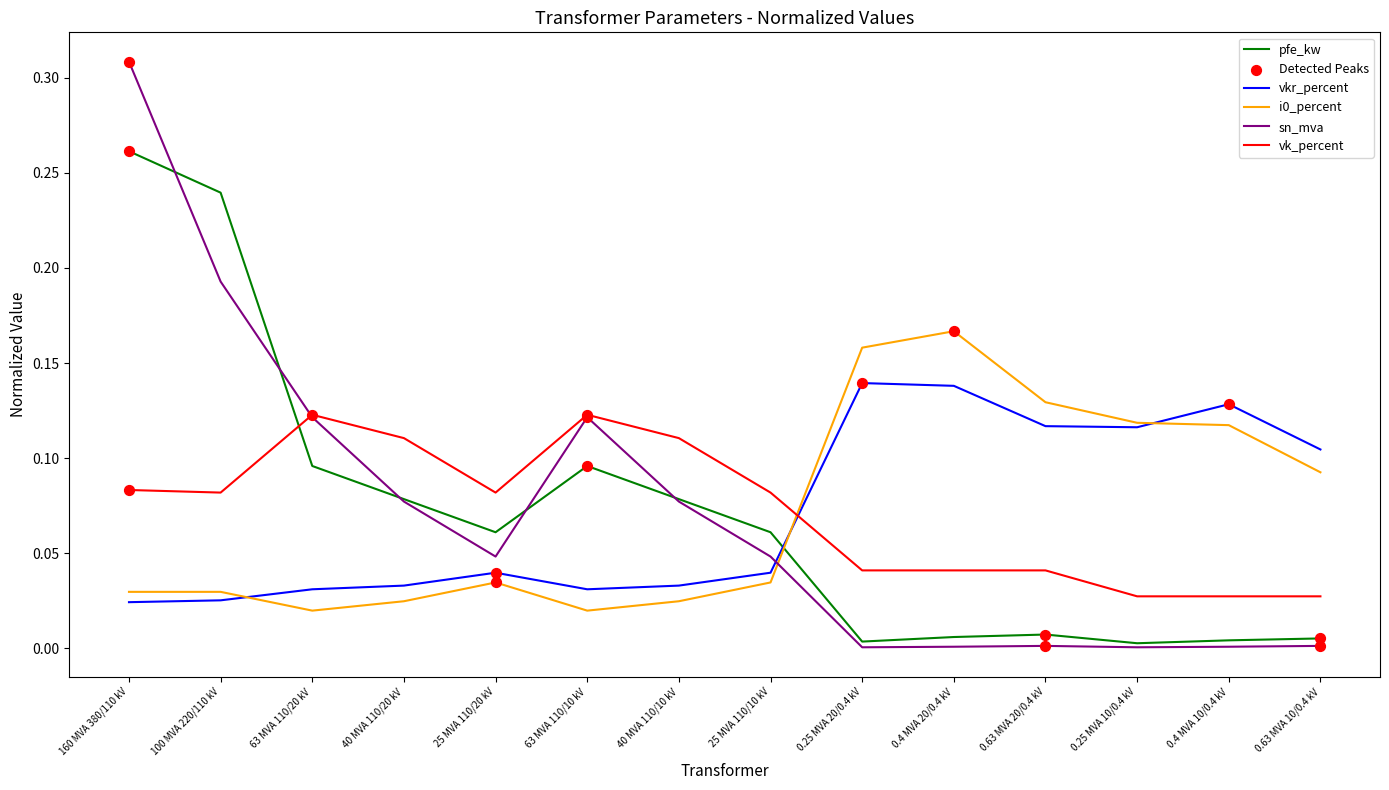

Which series has the largest range (max minus min)?

sn_mva